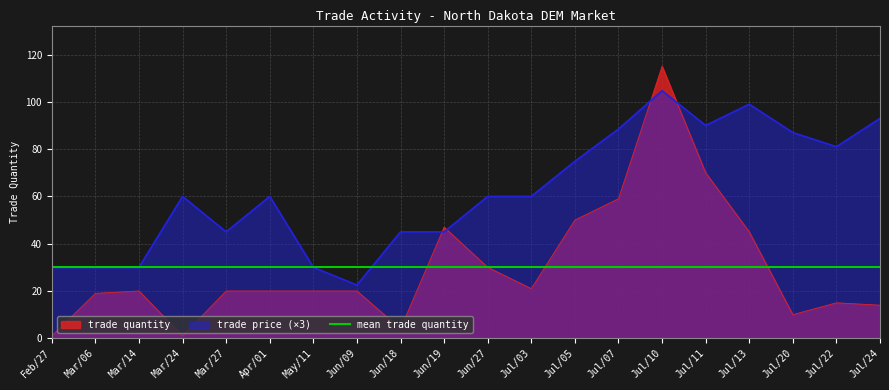

Reading left to right, list all the values displayed in this chart.

trade quantity: Feb/27=1.0	Mar/06=19.0	Mar/14=20.0	Mar/24=1.0	Mar/27=20.0	Apr/01=20.0	May/11=20.0	Jun/09=20.0	Jun/18=4.0	Jun/19=47.0	Jun/27=30.0	Jul/03=21.0	Jul/05=50.0	Jul/07=59.0	Jul/10=115.0	Jul/11=70.0	Jul/13=45.0	Jul/20=10.0	Jul/22=15.0	Jul/24=14.0
trade price: Feb/27=30.0	Mar/06=30.0	Mar/14=30.0	Mar/24=60.0	Mar/27=45.0	Apr/01=60.0	May/11=30.0	Jun/09=22.5	Jun/18=45.0	Jun/19=45.0	Jun/27=60.0	Jul/03=60.0	Jul/05=74.8	Jul/07=88.5	Jul/10=104.7	Jul/11=90.0	Jul/13=99.0	Jul/20=87.0	Jul/22=81.0	Jul/24=93.0